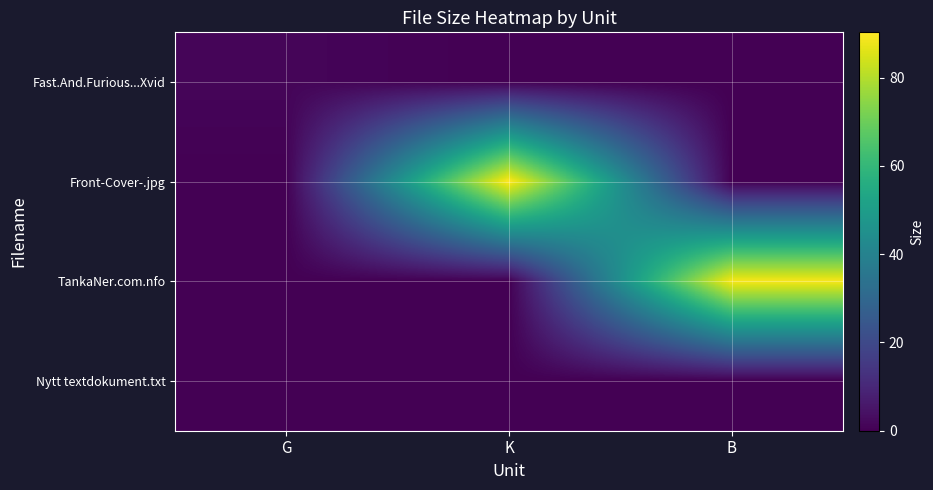

Count the number of categories in the chart.

3